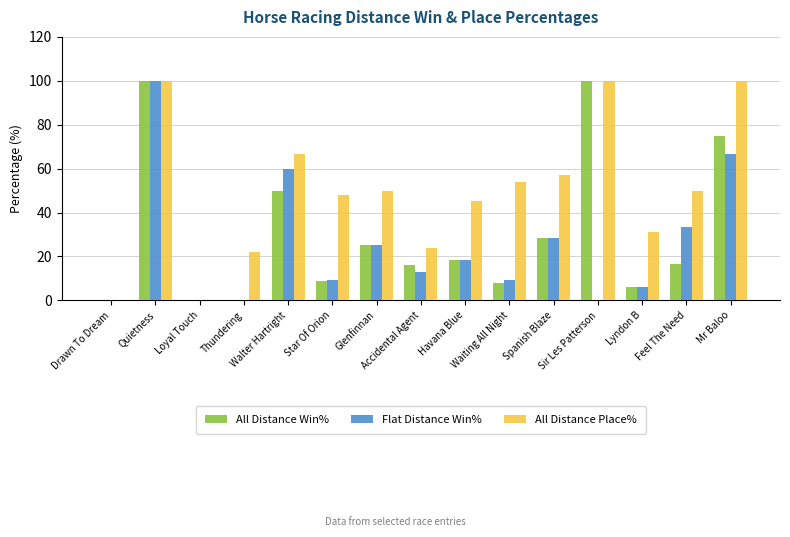

What is the sum of all Flat Distance Win% values?

369.2